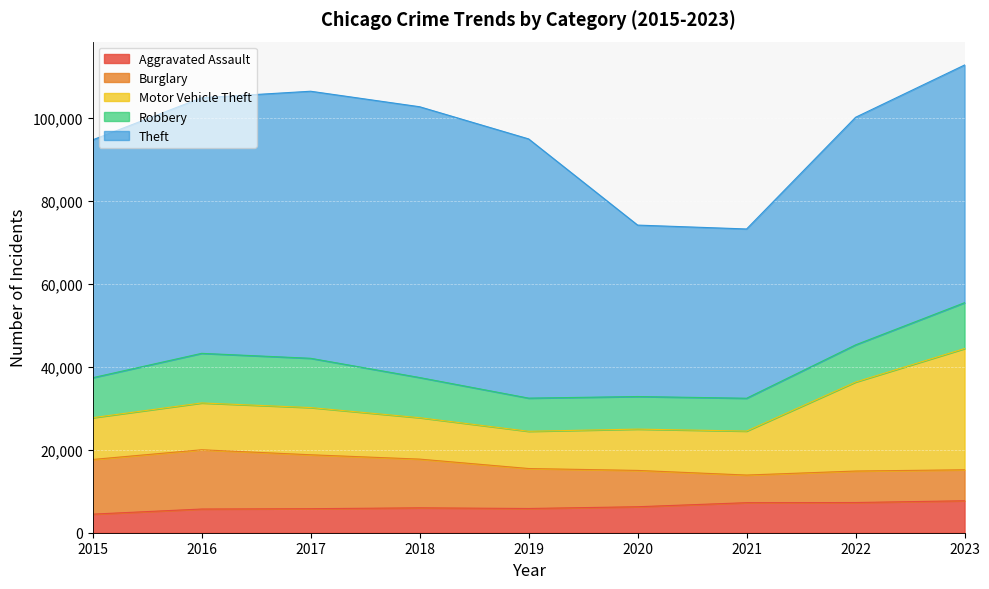

Between which two adjacent categories do Aggravated Assault and Burglary first intersect?

2020 and 2021